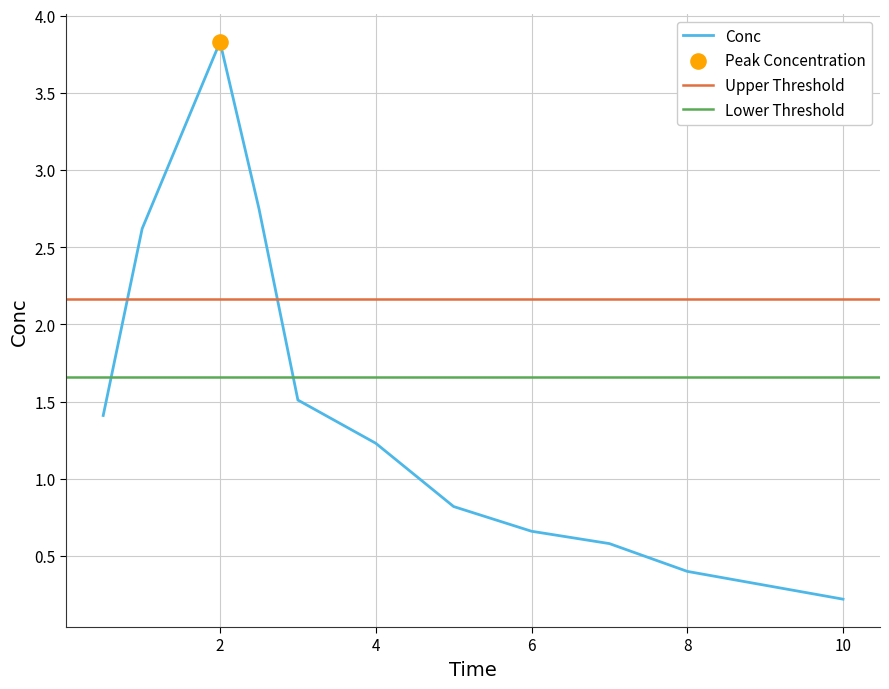

The Conc series shows 3.8 at 2. True or false?

True